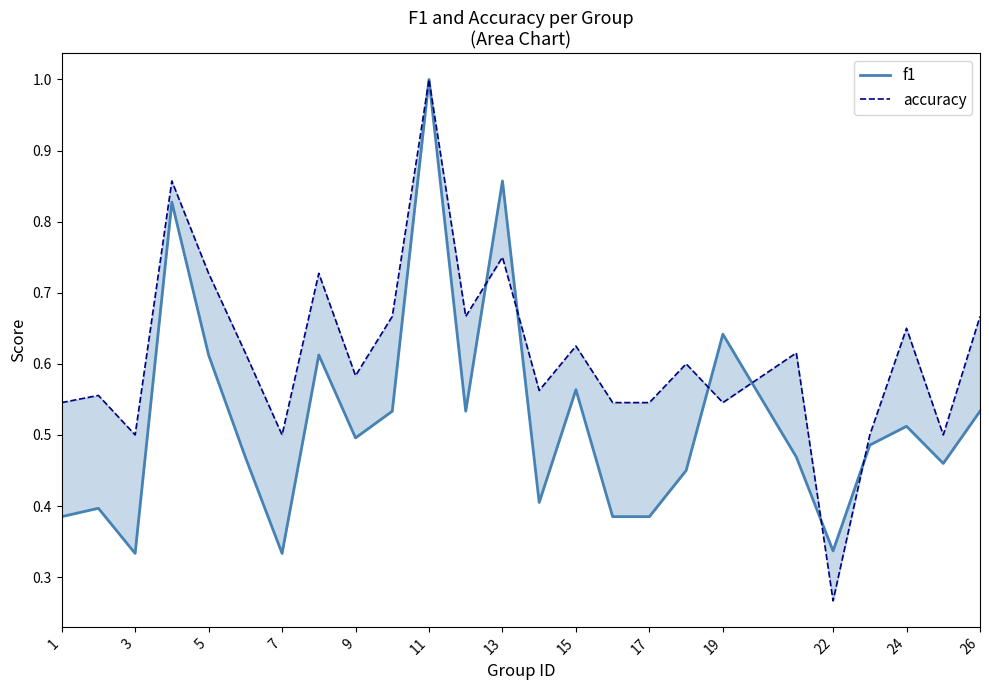

What is the difference between the maximum and minimum values in the accuracy series?

0.7